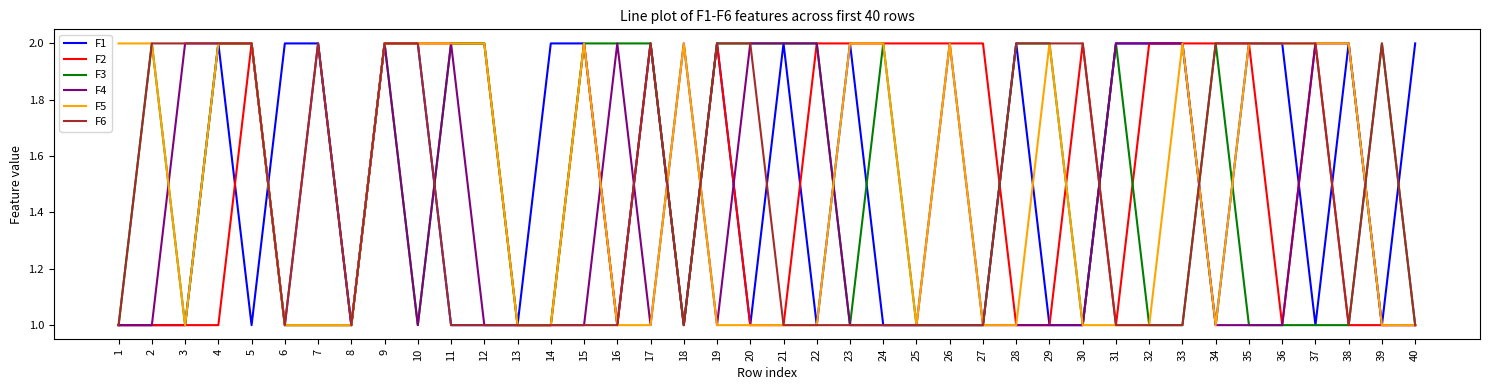

Does the chart display data point markers on the line(s)?

No